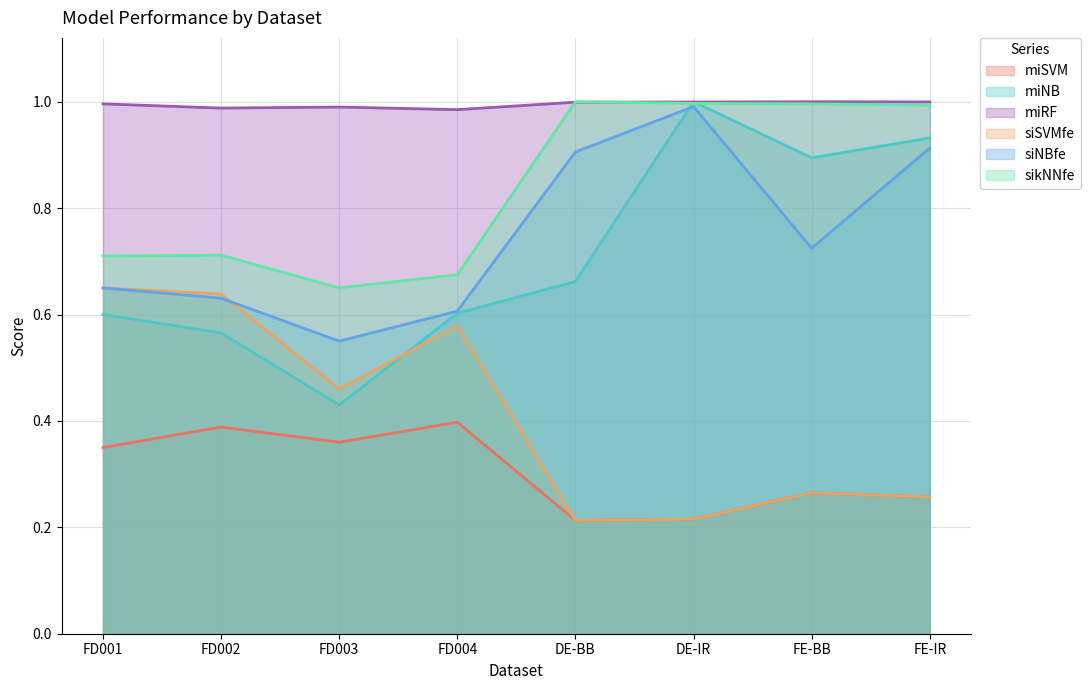

After their last crossing, which series has the higher values: sikNNfe or miRF?

miRF